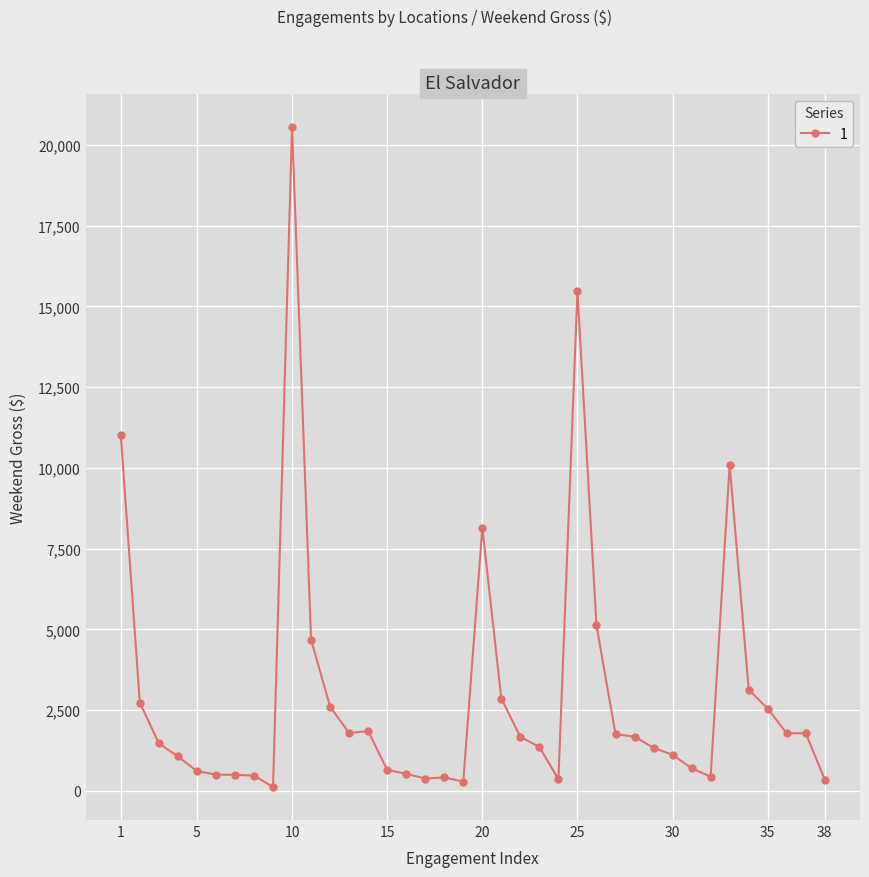

What is the difference between the maximum and minimum values?

20448.8